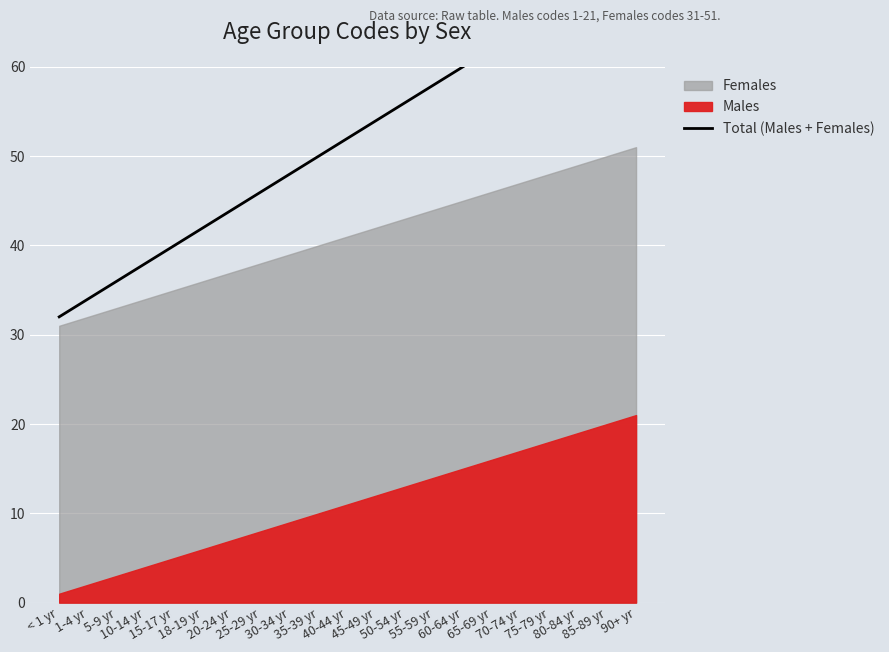

What is the average value?

52